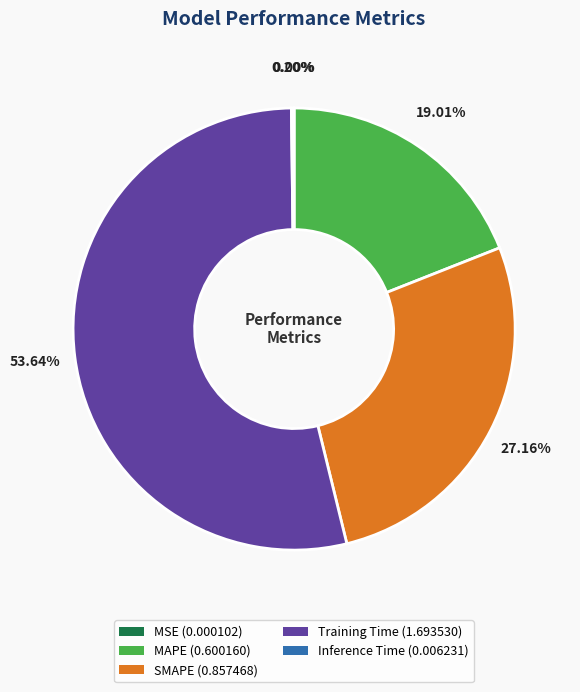

True or false: Training Time accounts for 63% of the total.

False